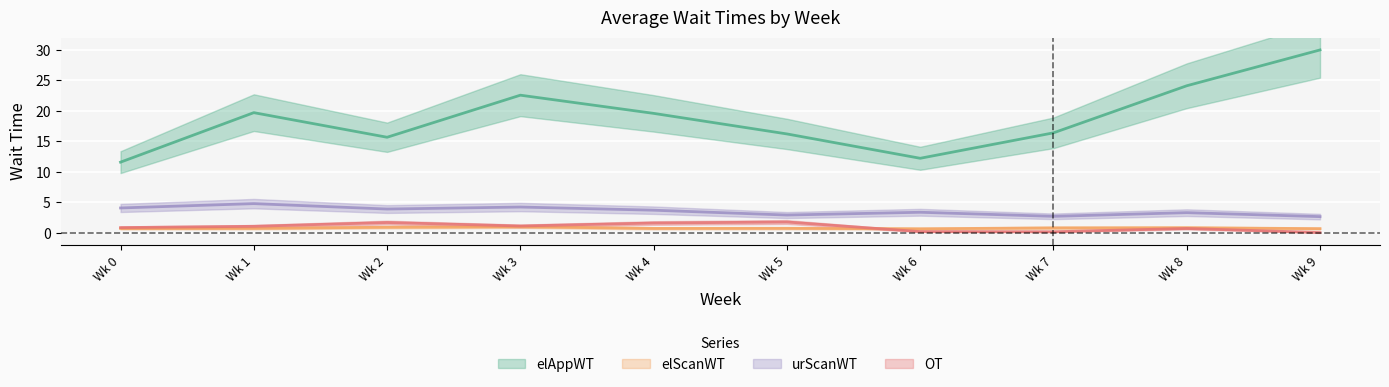

Does the chart display data point markers on the line(s)?

No